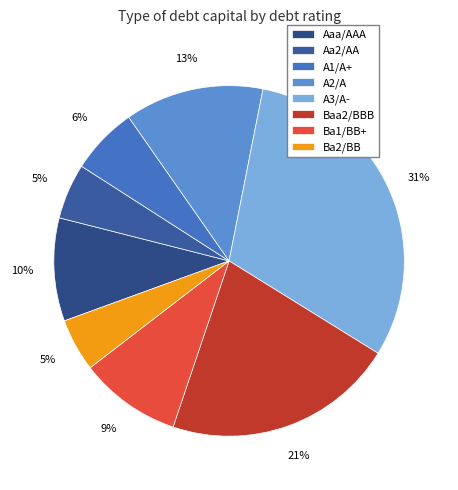

Is there a majority slice in this chart?

No